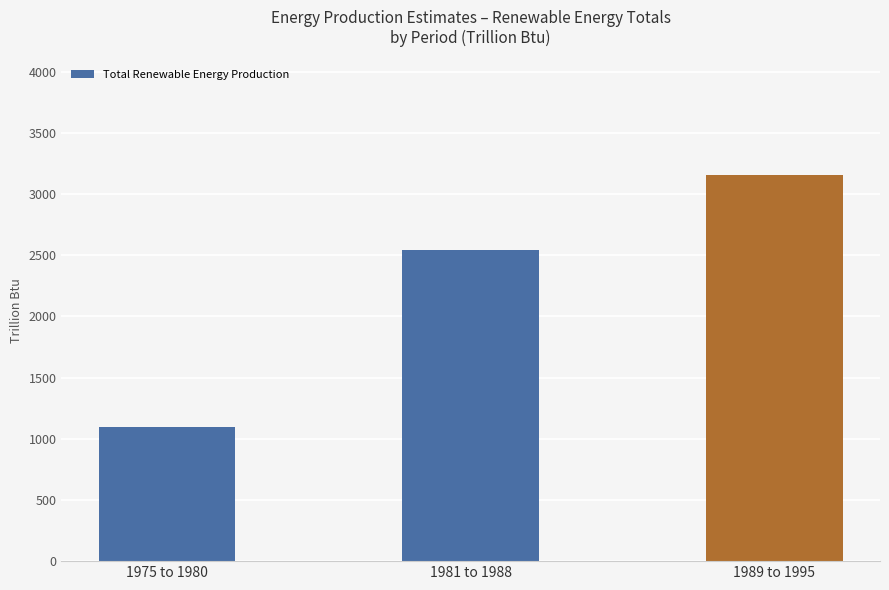

The chart shows a value of 984.4 at 1981 to 1988. True or false?

False